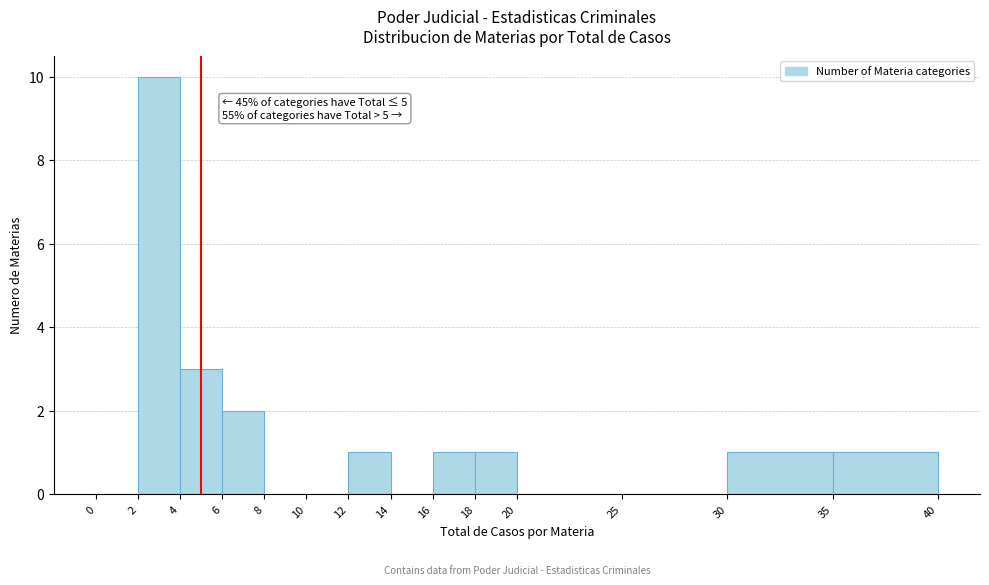

Which range on the x-axis has the tallest bar?

2 to 4